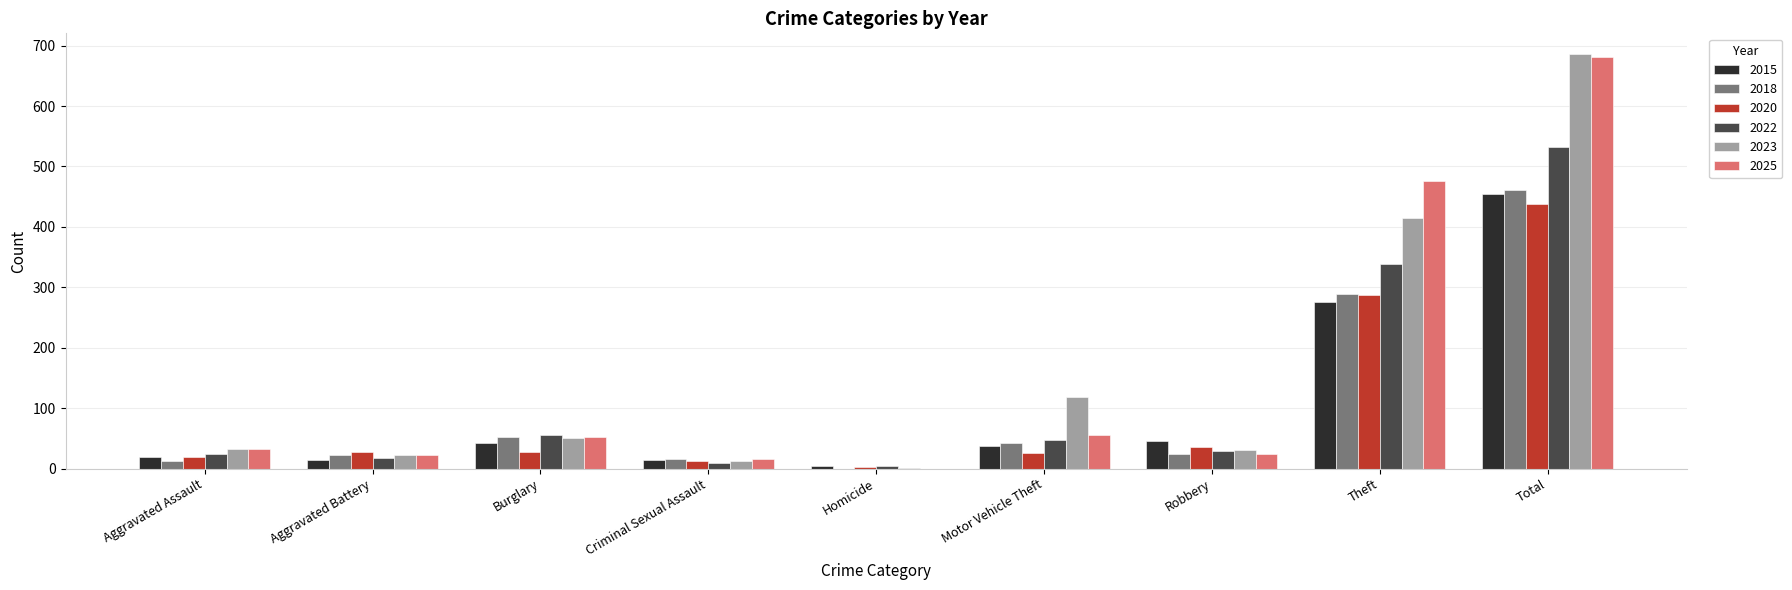

What is the sum of all 2025 values?

1360